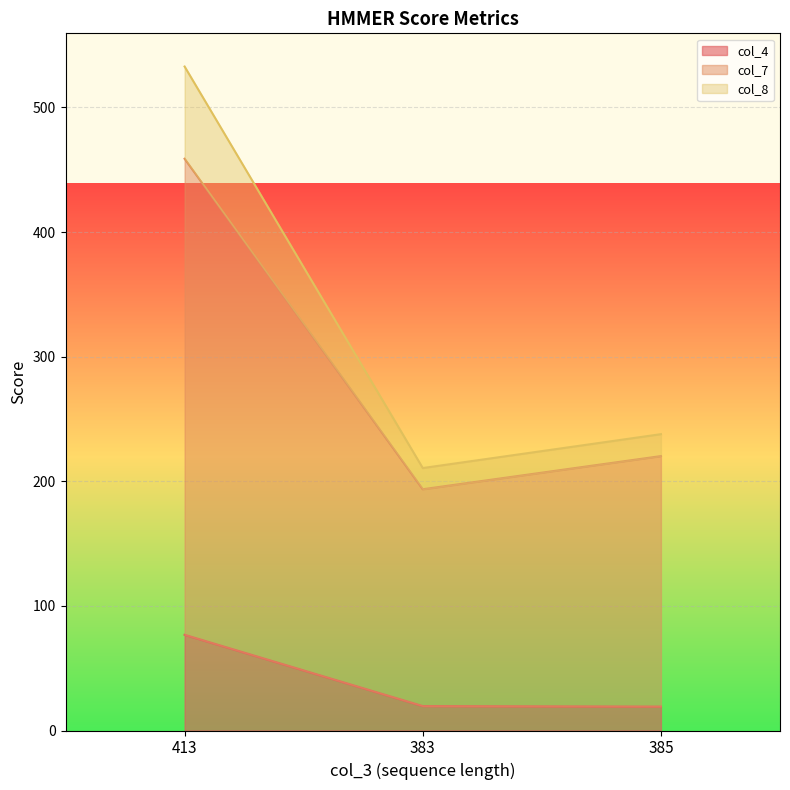

At which label does col_7 first exceed 220?

413